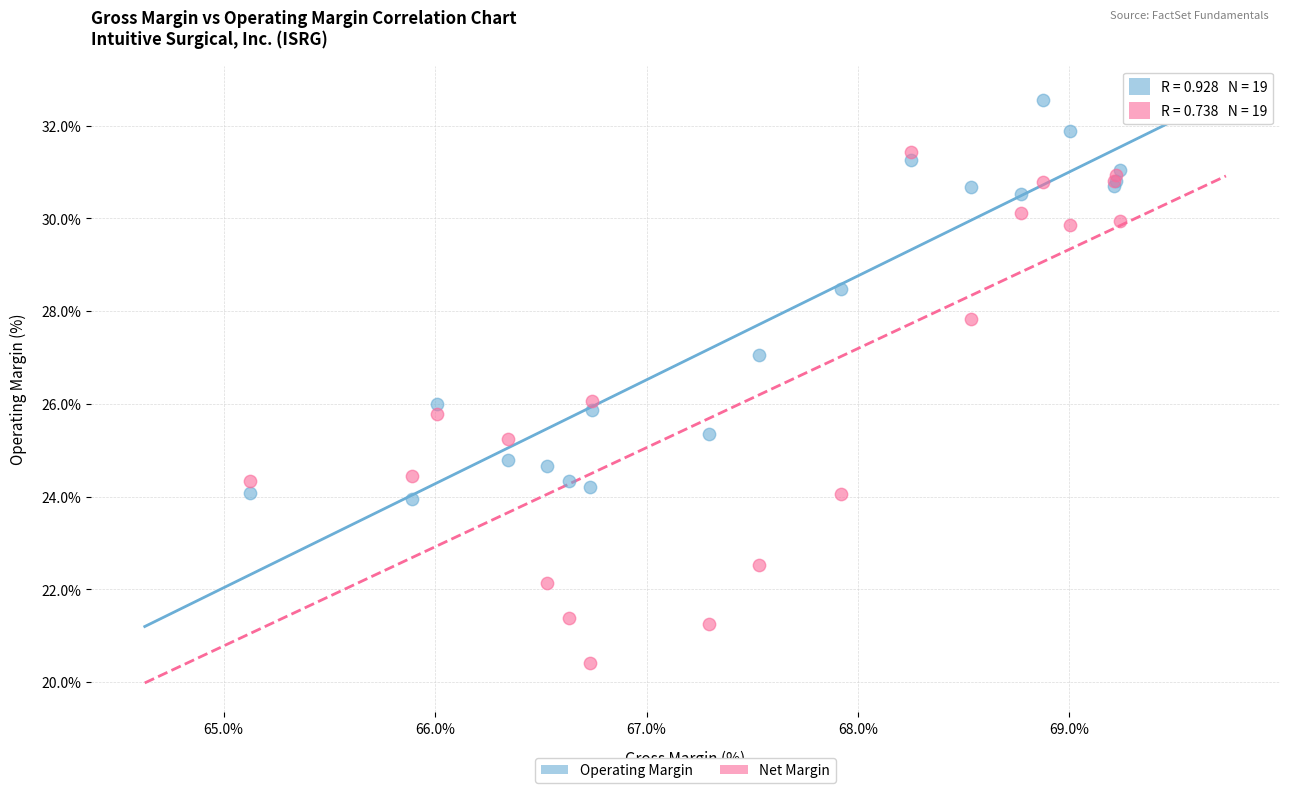

Which series has the largest Y range (max minus min)?

Net Margin